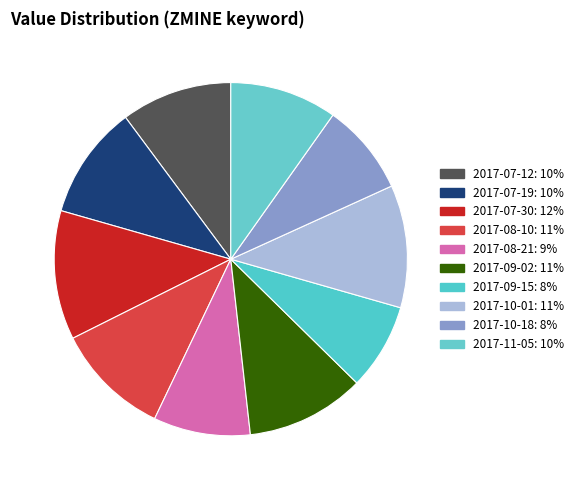

To the nearest percent, what is the difference between the largest and smallest slice percentages?

4%